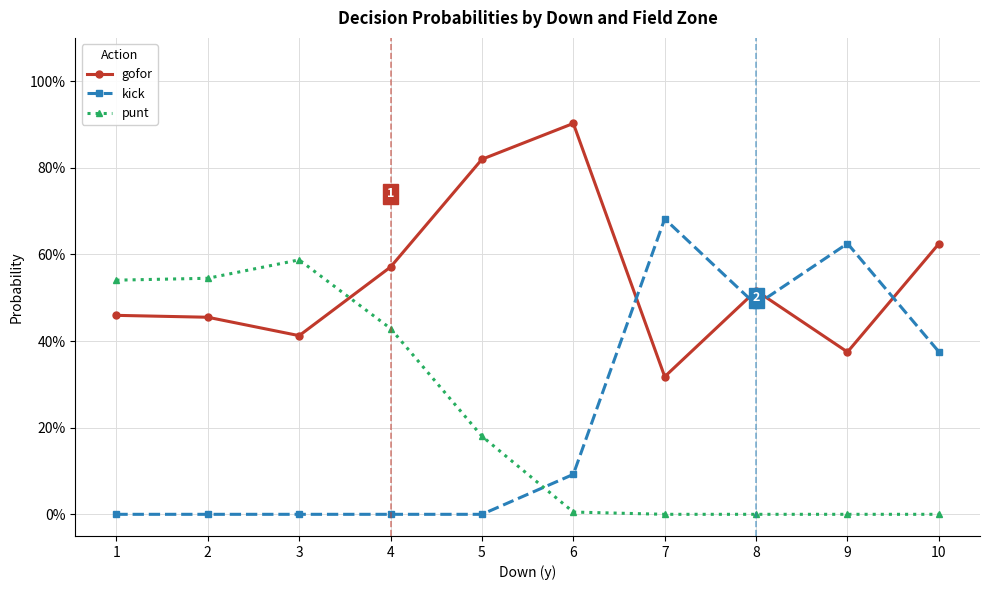

What are all the series names shown in the legend?

gofor, kick, punt